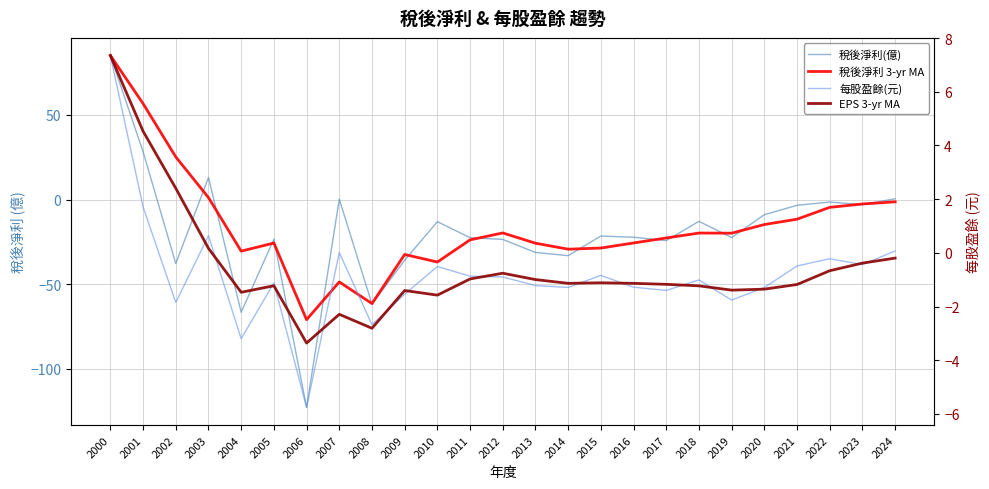

What are all the series names shown in the legend?

稅後淨利(億), 稅後淨利 3-yr MA, 每股盈餘(元), EPS 3-yr MA